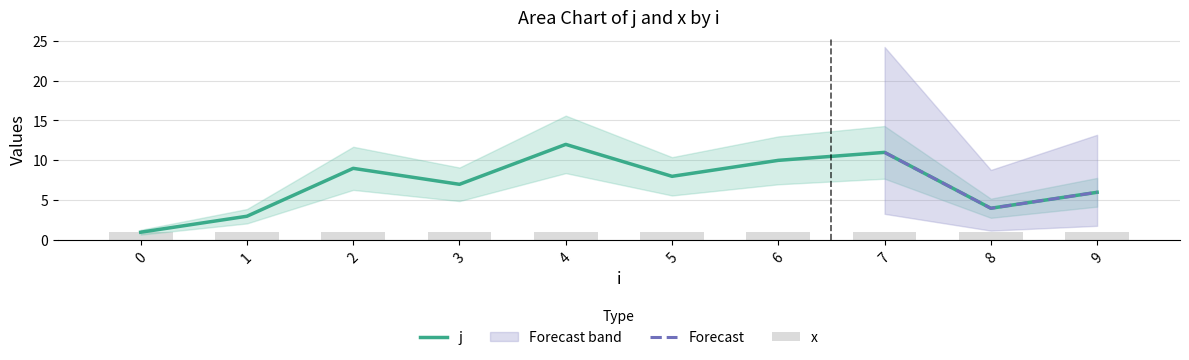

How many values exceed 8?

4